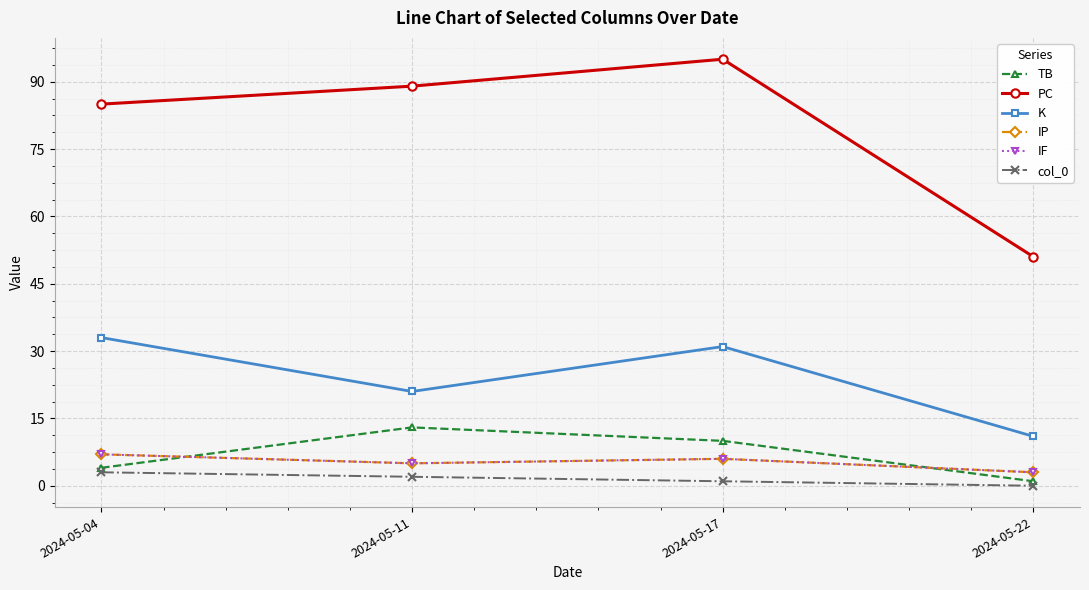

True or false: PC has a value of 132 at 2024-05-17.

False